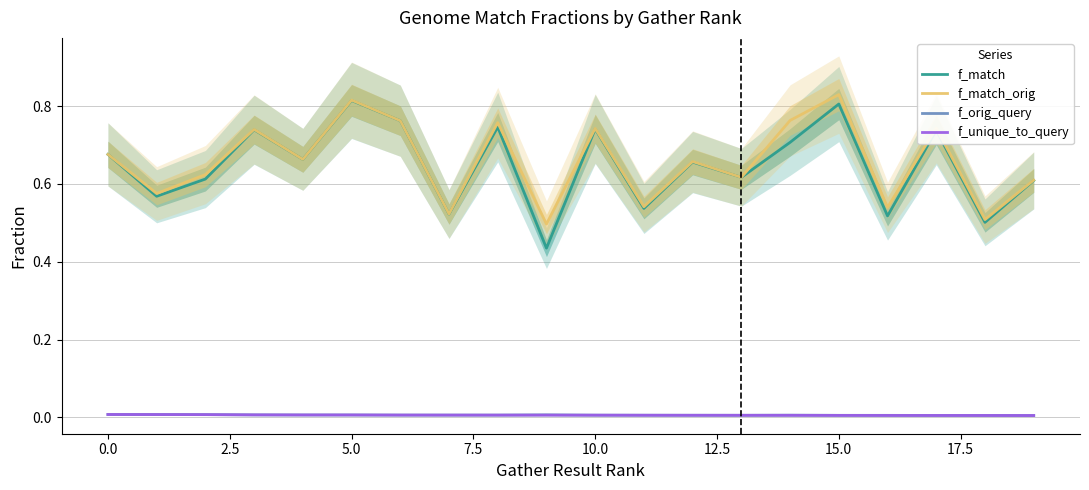

The f_match_orig series shows 0.9 at 0.0. True or false?

False